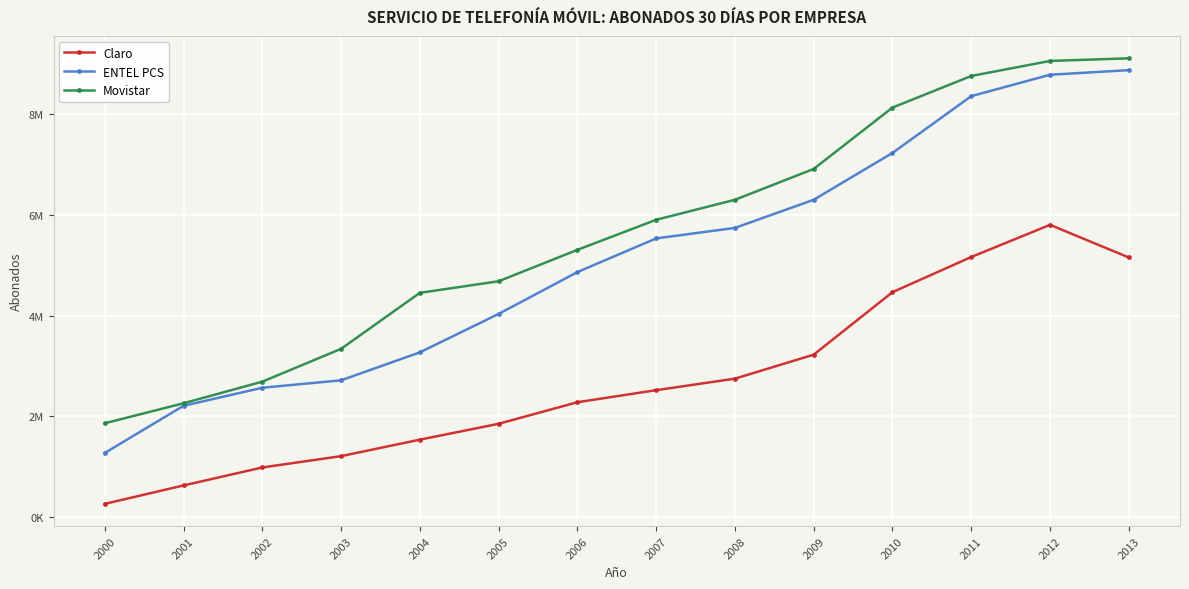

Does the chart have visible grid lines?

Yes